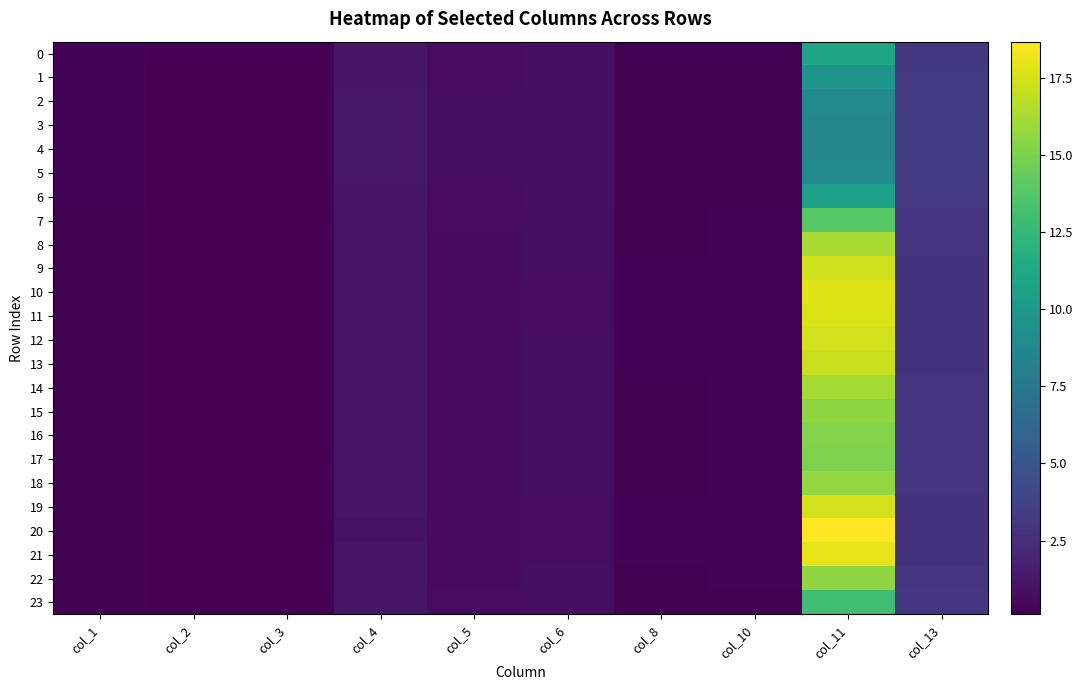

Reading left to right, list all the values displayed in this chart.

0: col_1=0.3	col_2=0.1	col_3=0.1	col_4=1.2	col_5=0.7	col_6=0.8	col_8=0.2	col_10=0.2	col_11=11.1	col_13=3.1
1: col_1=0.3	col_2=0.1	col_3=0.1	col_4=1.3	col_5=0.8	col_6=0.9	col_8=0.2	col_10=0.2	col_11=9.7	col_13=3.2
2: col_1=0.3	col_2=0.1	col_3=0.1	col_4=1.3	col_5=0.8	col_6=0.9	col_8=0.2	col_10=0.2	col_11=8.9	col_13=3.3
3: col_1=0.3	col_2=0.1	col_3=0.1	col_4=1.3	col_5=0.8	col_6=0.9	col_8=0.2	col_10=0.2	col_11=8.6	col_13=3.3
4: col_1=0.3	col_2=0.1	col_3=0.1	col_4=1.3	col_5=0.8	col_6=0.9	col_8=0.2	col_10=0.2	col_11=8.5	col_13=3.3
5: col_1=0.3	col_2=0.1	col_3=0.1	col_4=1.3	col_5=0.8	col_6=0.9	col_8=0.2	col_10=0.2	col_11=8.9	col_13=3.3
6: col_1=0.3	col_2=0.1	col_3=0.1	col_4=1.2	col_5=0.7	col_6=0.8	col_8=0.2	col_10=0.2	col_11=10.6	col_13=3.2
7: col_1=0.2	col_2=0.1	col_3=0.1	col_4=1.2	col_5=0.7	col_6=0.8	col_8=0.2	col_10=0.3	col_11=13.9	col_13=3.0
8: col_1=0.2	col_2=0.1	col_3=0.1	col_4=1.1	col_5=0.7	col_6=0.8	col_8=0.2	col_10=0.3	col_11=16.3	col_13=2.9
9: col_1=0.2	col_2=0.1	col_3=0.1	col_4=1.1	col_5=0.7	col_6=0.8	col_8=0.3	col_10=0.3	col_11=17.4	col_13=2.8
10: col_1=0.2	col_2=0.1	col_3=0.1	col_4=1.1	col_5=0.7	col_6=0.8	col_8=0.3	col_10=0.3	col_11=17.8	col_13=2.8
11: col_1=0.2	col_2=0.1	col_3=0.1	col_4=1.1	col_5=0.7	col_6=0.8	col_8=0.3	col_10=0.3	col_11=17.7	col_13=2.8
12: col_1=0.2	col_2=0.1	col_3=0.1	col_4=1.1	col_5=0.7	col_6=0.8	col_8=0.3	col_10=0.3	col_11=17.4	col_13=2.8
13: col_1=0.2	col_2=0.1	col_3=0.1	col_4=1.1	col_5=0.7	col_6=0.8	col_8=0.3	col_10=0.3	col_11=17.2	col_13=2.8
14: col_1=0.2	col_2=0.1	col_3=0.1	col_4=1.1	col_5=0.7	col_6=0.8	col_8=0.2	col_10=0.3	col_11=16.2	col_13=2.9
15: col_1=0.2	col_2=0.1	col_3=0.1	col_4=1.1	col_5=0.7	col_6=0.8	col_8=0.2	col_10=0.3	col_11=15.6	col_13=2.9
16: col_1=0.2	col_2=0.1	col_3=0.1	col_4=1.1	col_5=0.7	col_6=0.8	col_8=0.2	col_10=0.3	col_11=15.2	col_13=2.9
17: col_1=0.2	col_2=0.1	col_3=0.1	col_4=1.1	col_5=0.7	col_6=0.8	col_8=0.2	col_10=0.3	col_11=15.1	col_13=2.9
18: col_1=0.2	col_2=0.1	col_3=0.1	col_4=1.1	col_5=0.7	col_6=0.8	col_8=0.2	col_10=0.3	col_11=15.6	col_13=2.9
19: col_1=0.2	col_2=0.1	col_3=0.1	col_4=1.1	col_5=0.7	col_6=0.8	col_8=0.3	col_10=0.3	col_11=17.5	col_13=2.8
20: col_1=0.2	col_2=0.1	col_3=0.1	col_4=1.0	col_5=0.6	col_6=0.7	col_8=0.3	col_10=0.3	col_11=18.7	col_13=2.8
21: col_1=0.2	col_2=0.1	col_3=0.1	col_4=1.1	col_5=0.6	col_6=0.8	col_8=0.3	col_10=0.3	col_11=18.0	col_13=2.8
22: col_1=0.2	col_2=0.1	col_3=0.1	col_4=1.1	col_5=0.7	col_6=0.8	col_8=0.2	col_10=0.3	col_11=15.6	col_13=2.9
23: col_1=0.2	col_2=0.1	col_3=0.1	col_4=1.2	col_5=0.7	col_6=0.8	col_8=0.2	col_10=0.2	col_11=13.0	col_13=3.0